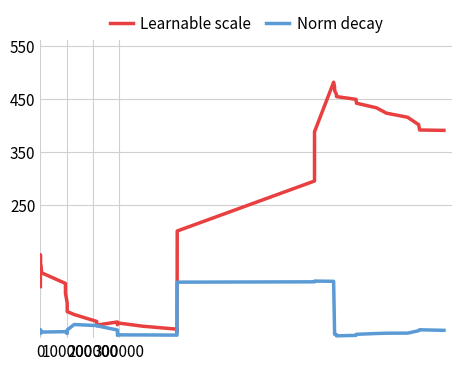

In Norm decay, how many points are lower than both neighbors (excluding endpoints)?

7